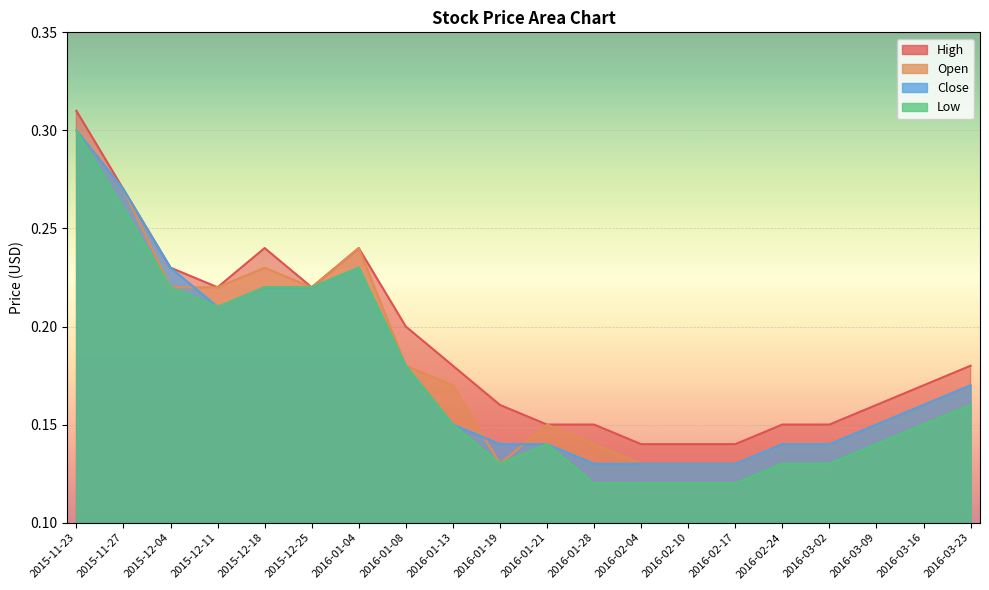

True or false: High and Open intersect in this chart.

False